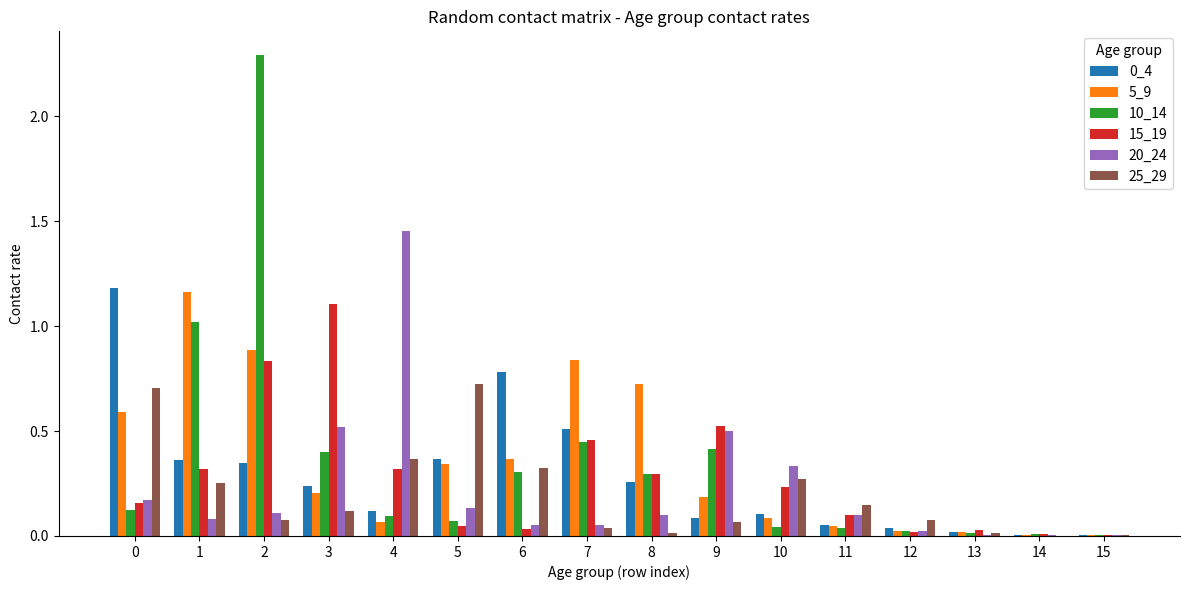

Are the bars horizontal?

No